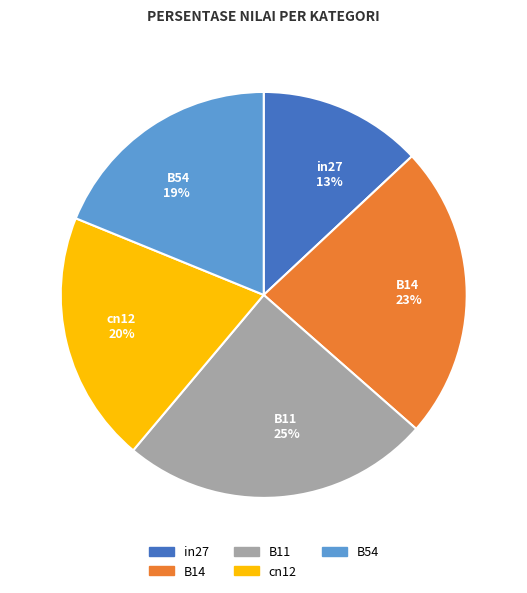

Does B14 represent more than half of the total?

No